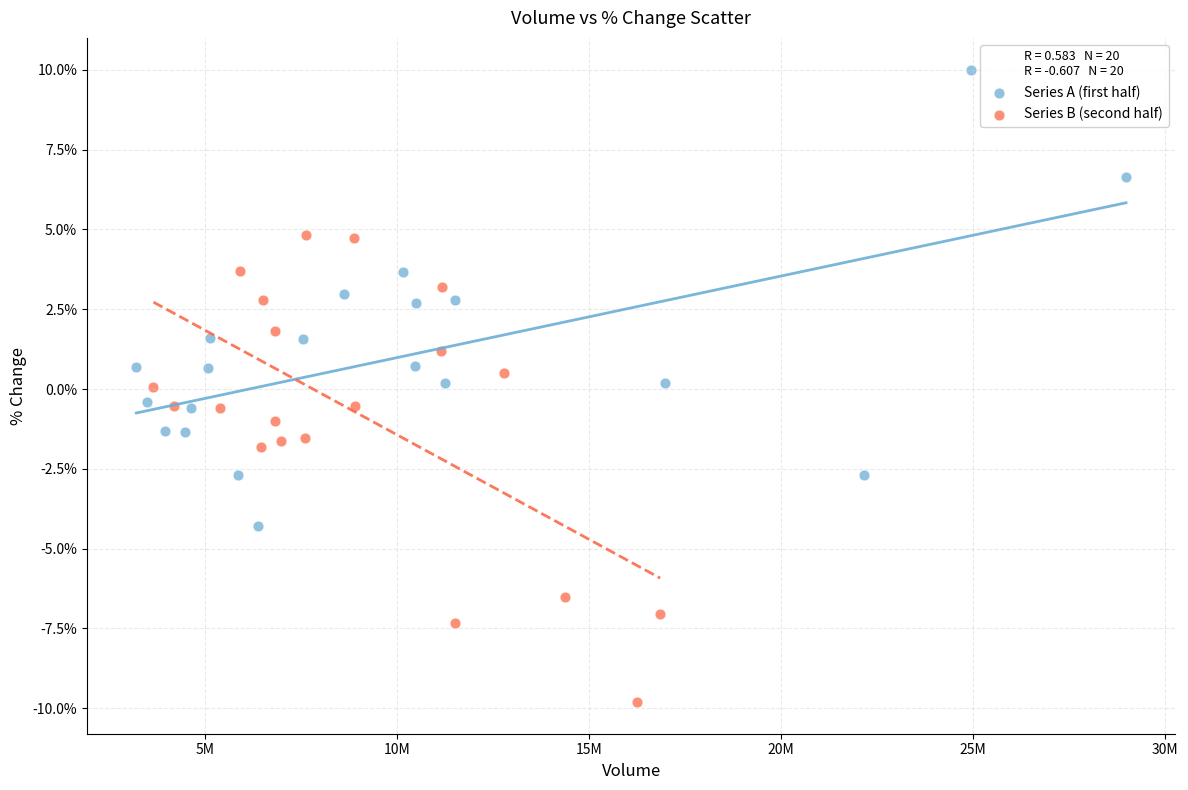

Which series has the widest spread of Y values?

Series B (second half)